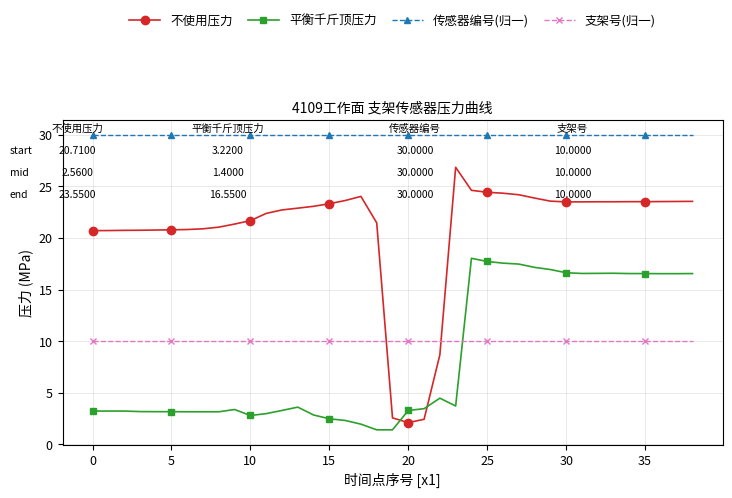

Which series has the largest range (max minus min)?

不使用压力